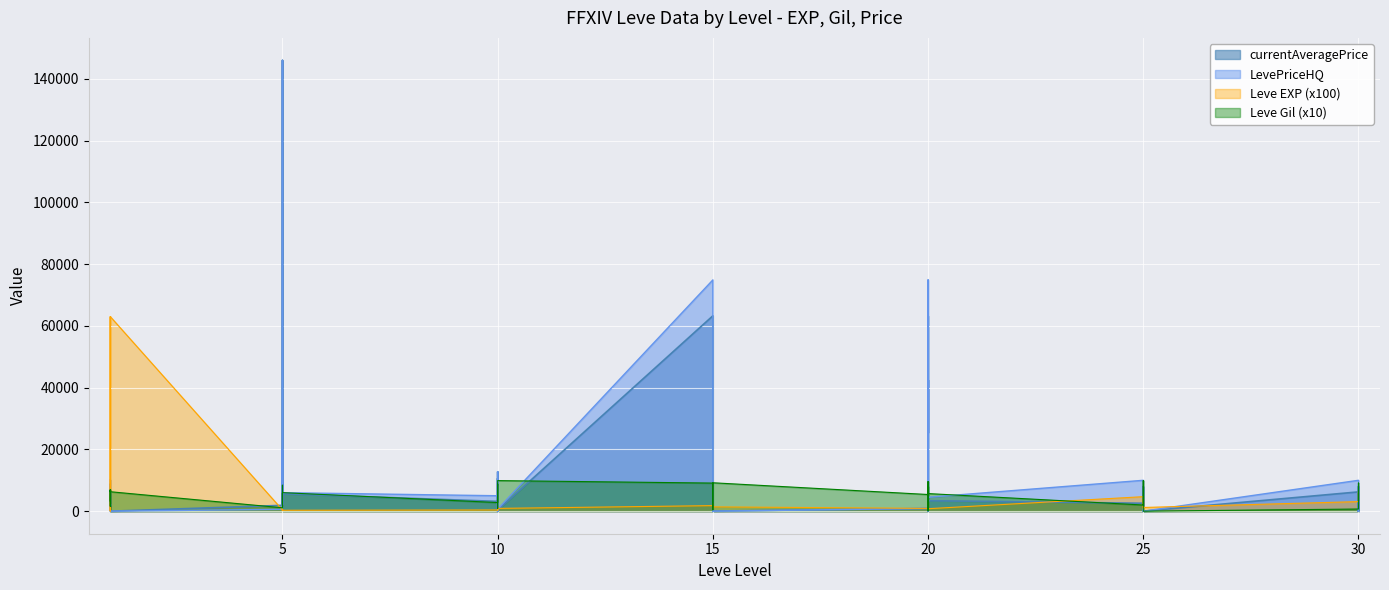

What is the value of the Leve EXP point at the 7th from the left?

400